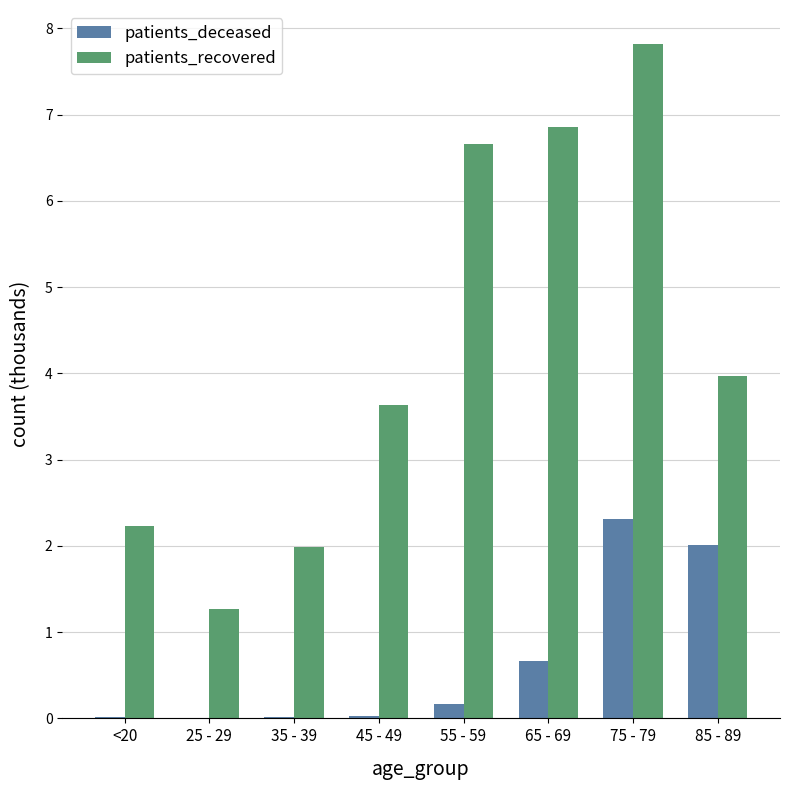

Where does the patients_recovered series first go above 3?

45 - 49